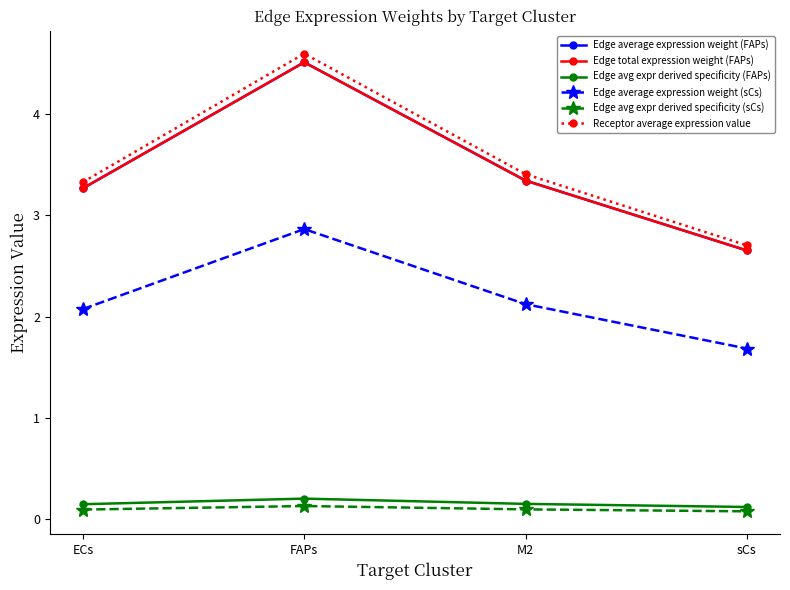

Which series changed the most between FAPs and M2?

Receptor average expression value